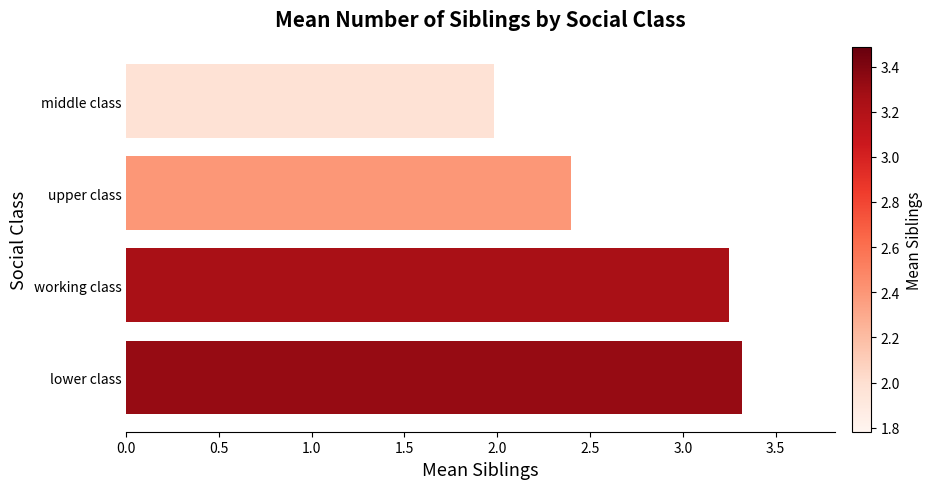

What is the greatest value displayed?

3.3